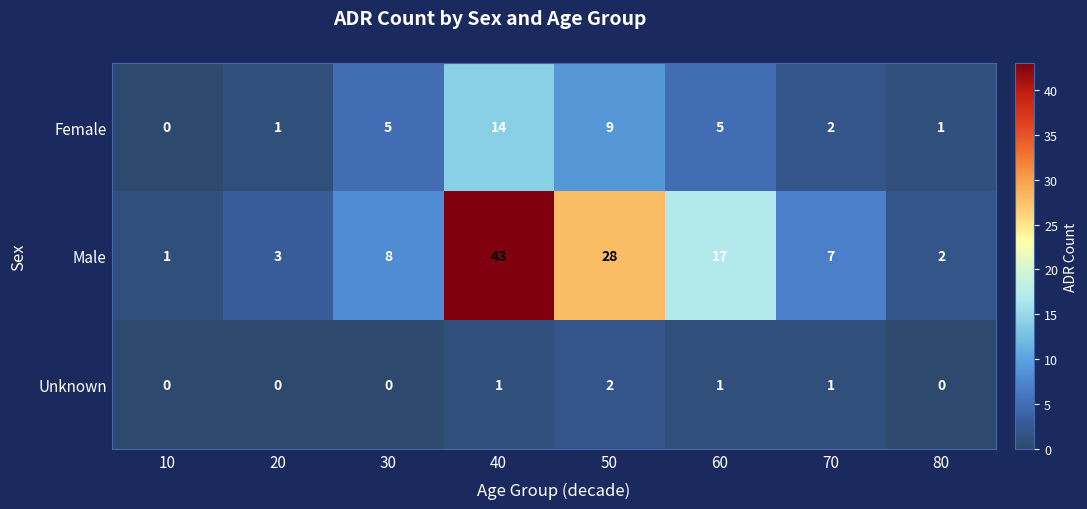

What is the difference between the Female values at 60 and 40?

9